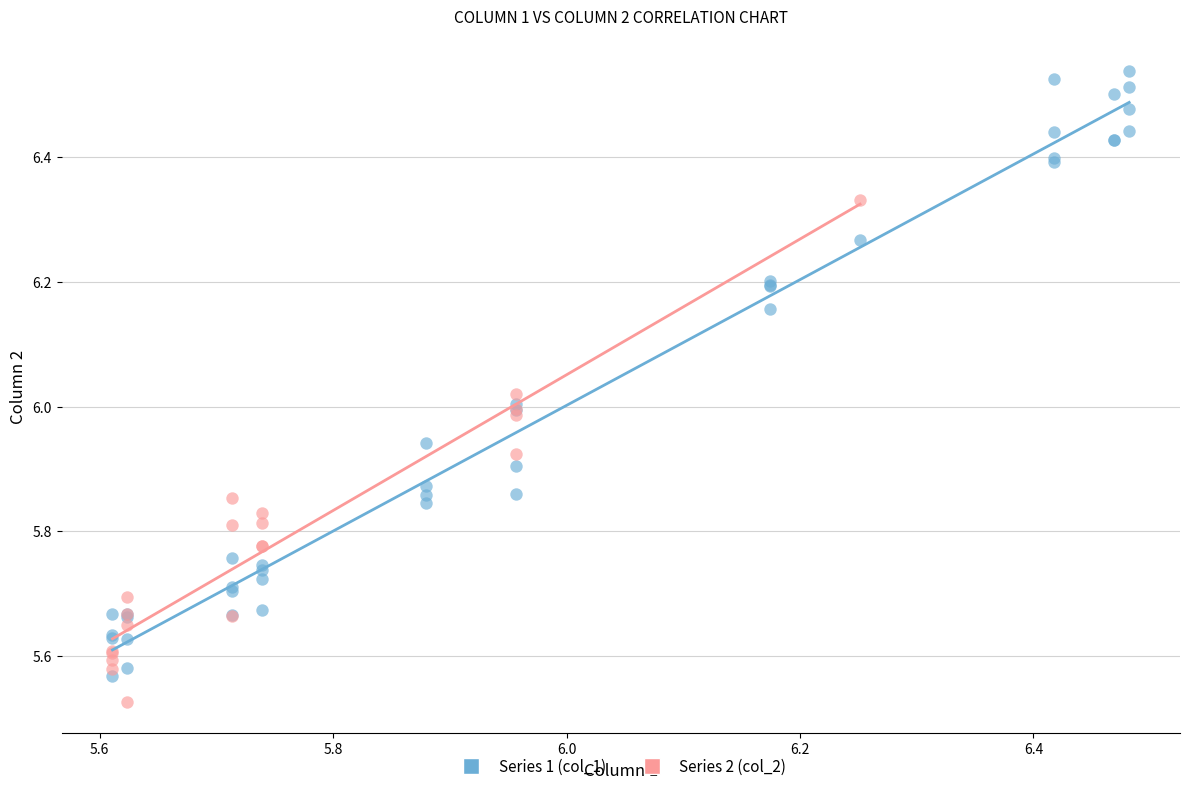

Which series has the largest Y range (max minus min)?

Series 1 (col_1)